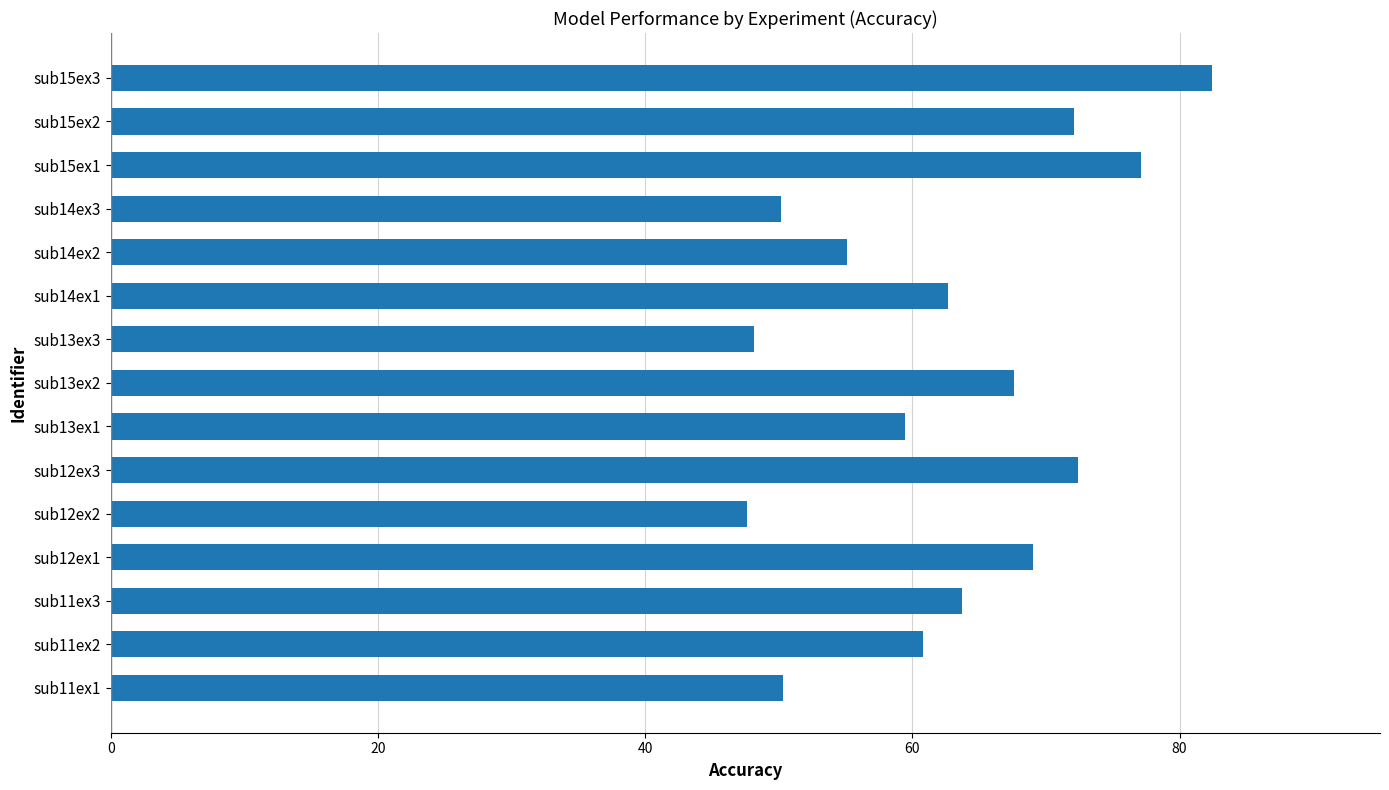

What is the difference between the maximum and second lowest values?

34.3